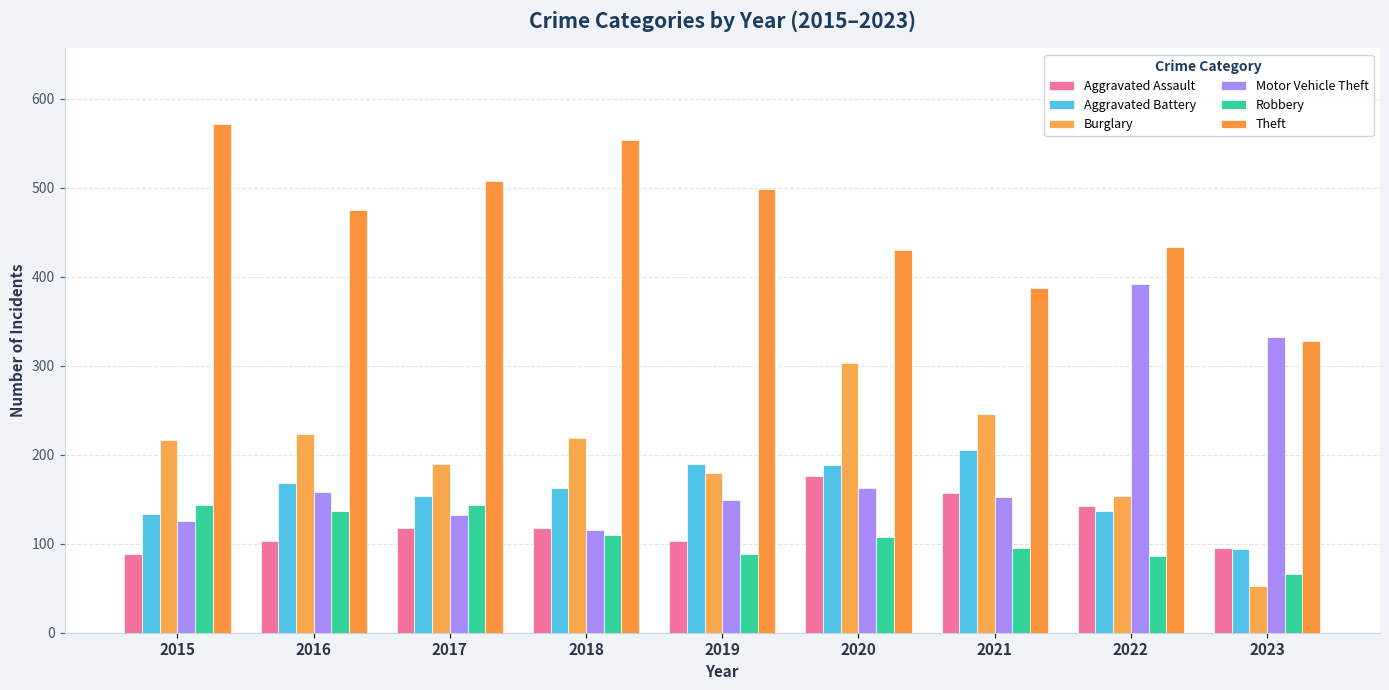

At which category does the chart reach its minimum across all series?

2023